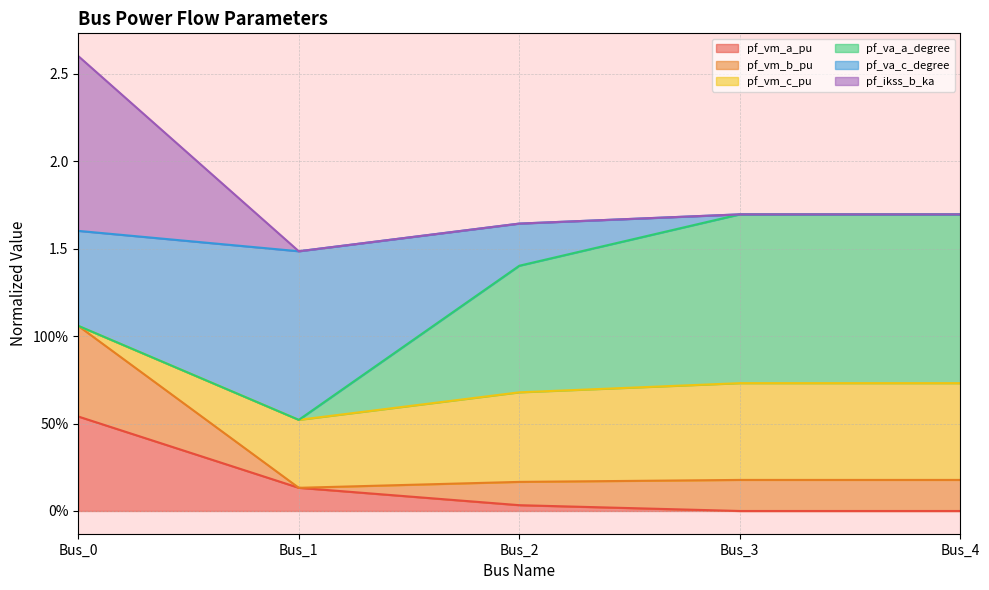

At which category does the chart reach its minimum across all series?

Bus_3